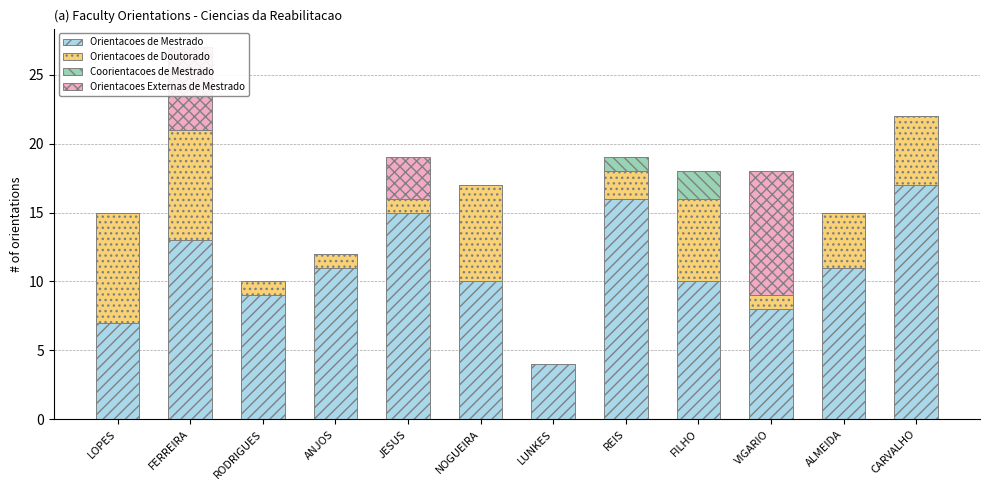

Is it true that Orientacoes de Mestrado equals 4 at ALMEIDA?

False